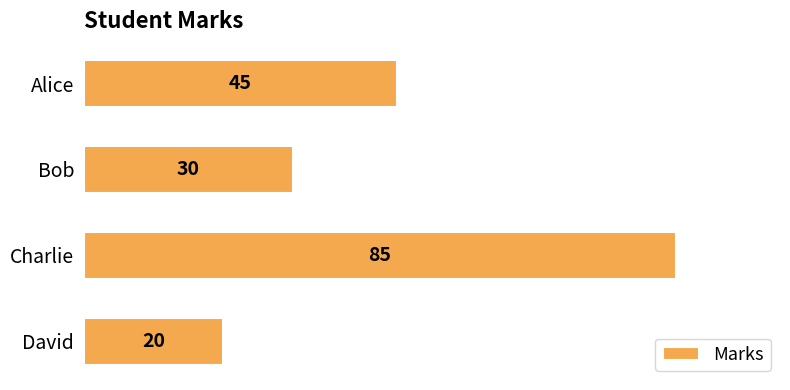

What is the greatest value displayed?

85